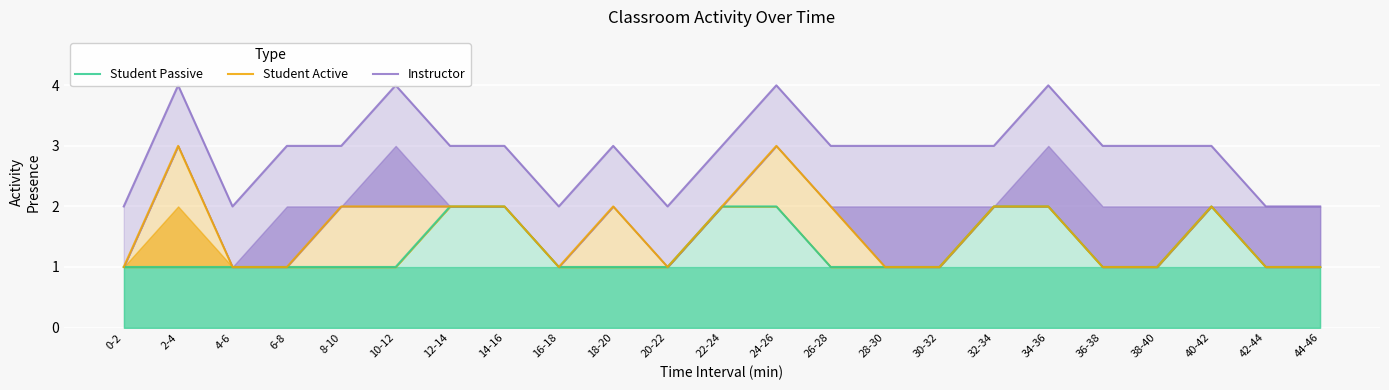

Reading right to left, extract all data points from this chart.

Student Passive: 44-46=1	42-44=1	40-42=2	38-40=1	36-38=1	34-36=2	32-34=2	30-32=1	28-30=1	26-28=1	24-26=2	22-24=2	20-22=1	18-20=1	16-18=1	14-16=2	12-14=2	10-12=1	8-10=1	6-8=1	4-6=1	2-4=1	0-2=1
Student Active: 44-46=1	42-44=1	40-42=2	38-40=1	36-38=1	34-36=2	32-34=2	30-32=1	28-30=1	26-28=2	24-26=3	22-24=2	20-22=1	18-20=2	16-18=1	14-16=2	12-14=2	10-12=2	8-10=2	6-8=1	4-6=1	2-4=3	0-2=1
Instructor: 44-46=2	42-44=2	40-42=3	38-40=3	36-38=3	34-36=4	32-34=3	30-32=3	28-30=3	26-28=3	24-26=4	22-24=3	20-22=2	18-20=3	16-18=2	14-16=3	12-14=3	10-12=4	8-10=3	6-8=3	4-6=2	2-4=4	0-2=2